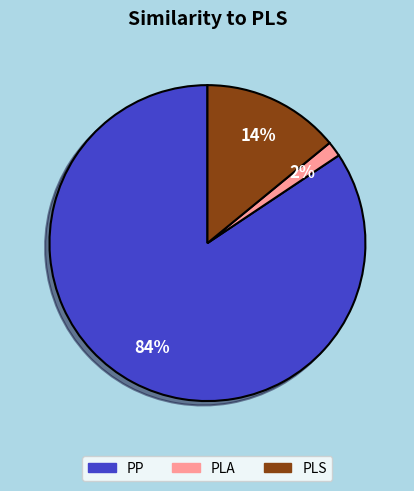

The PLS slice represents 14% of the pie. True or false?

True